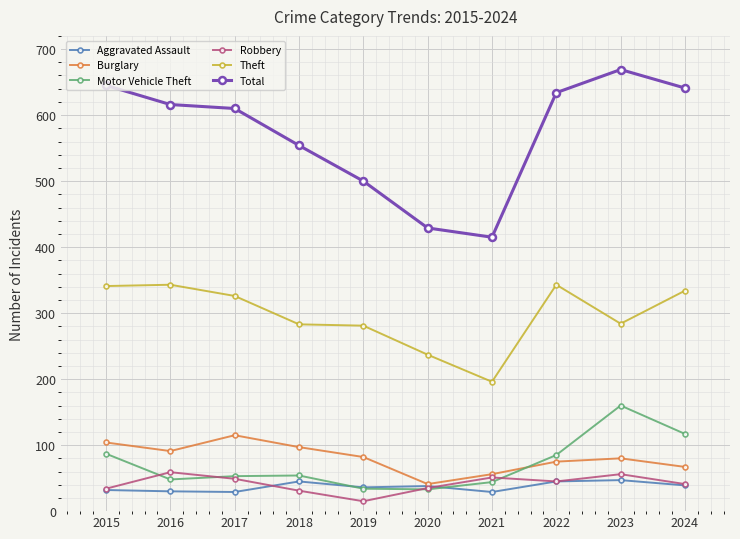

Between 2018 and 2020, which series saw the biggest shift?

Total